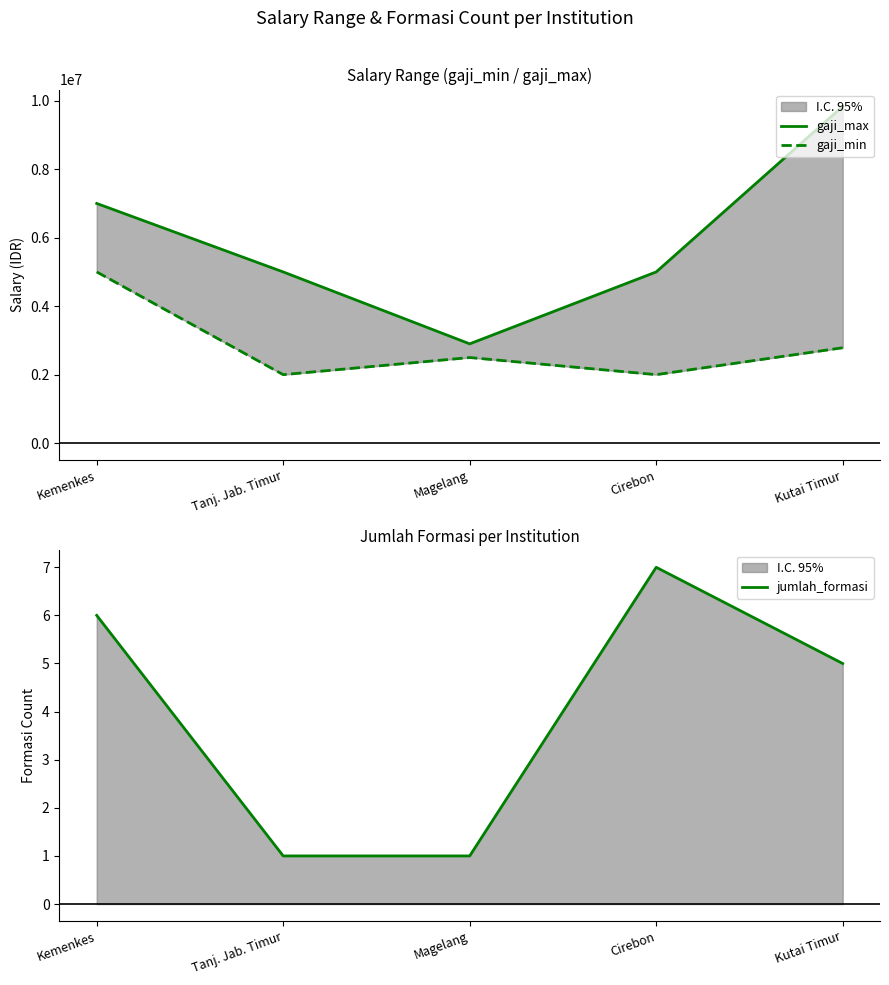

True or false: jumlah_formasi has more than 0 interior local peaks.

True